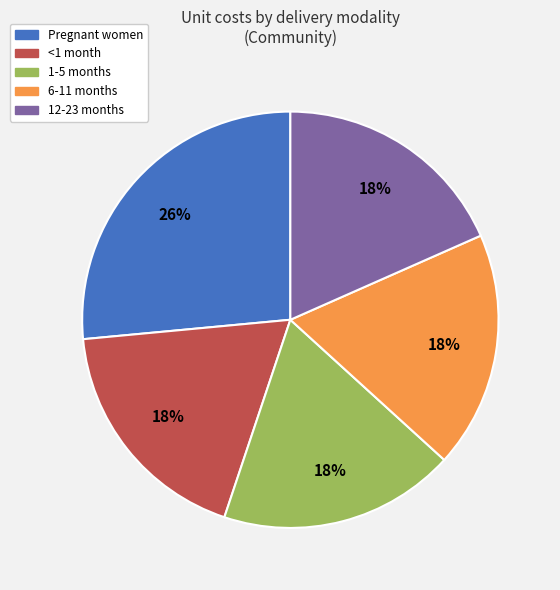

To the nearest percent, what portion does 1-5 months represent?

18%